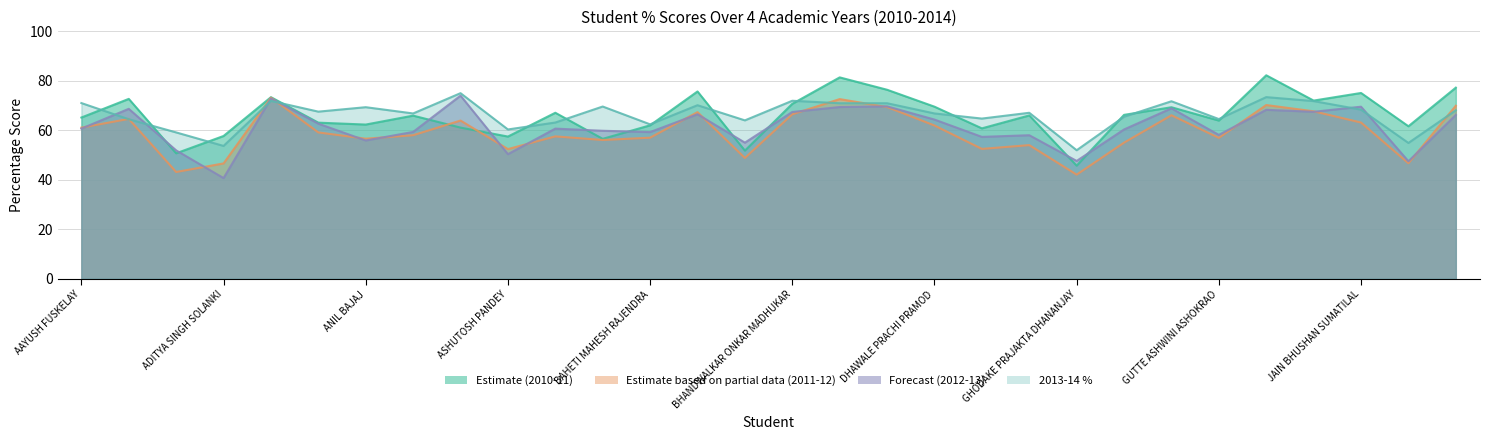

Which series ends up on top after the final intersection of 2010-11 % and 2013-14 %?

2010-11 %